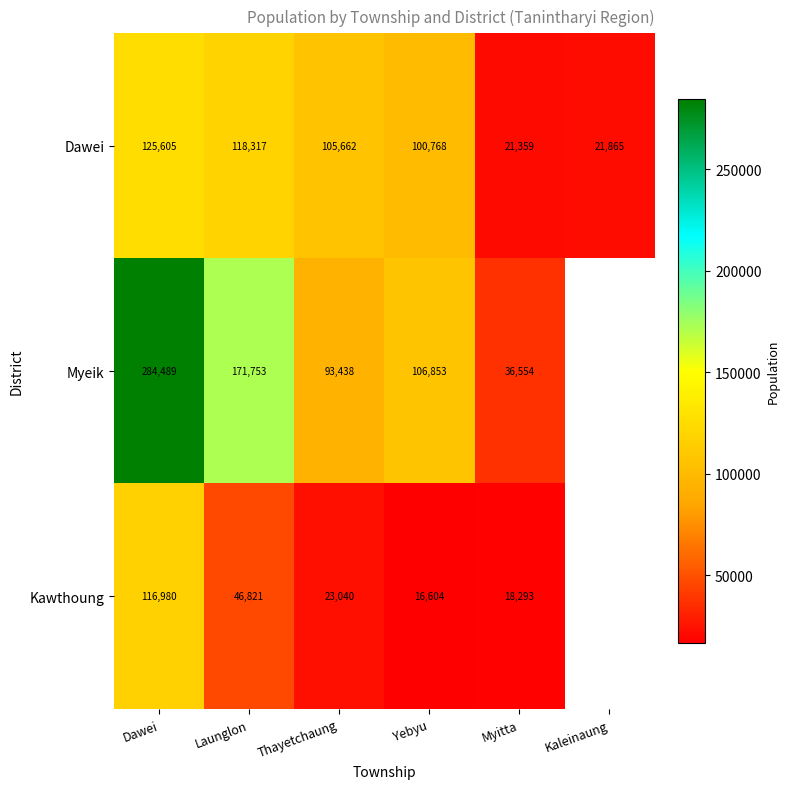

Read the Dawei value at Dawei.

125605